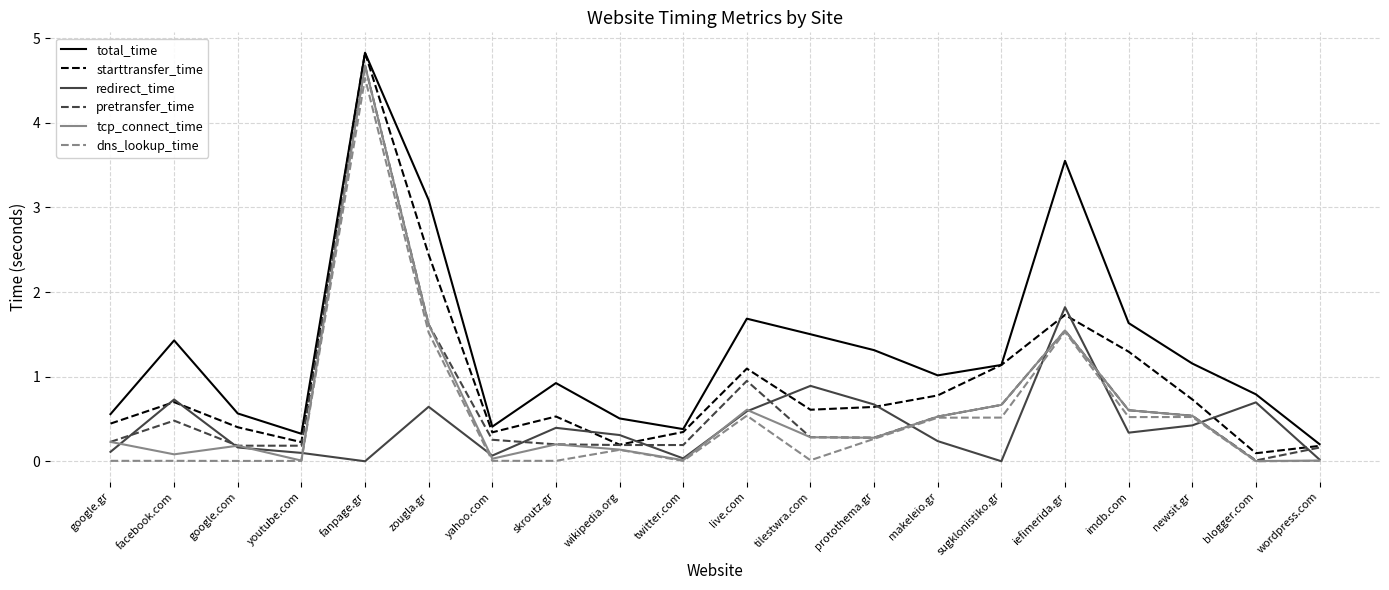

Count the number of categories in the chart.

20